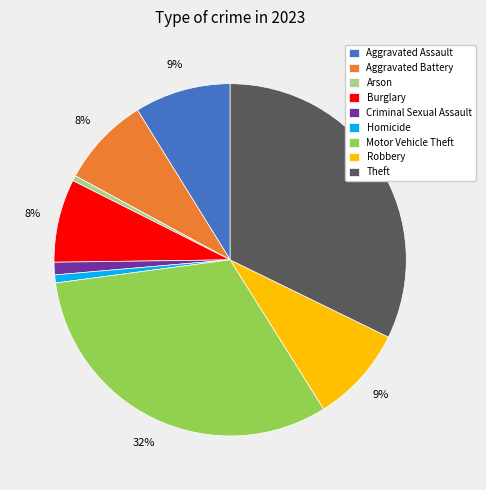

What percentage is the Criminal Sexual Assault slice, to the nearest percent?

1%